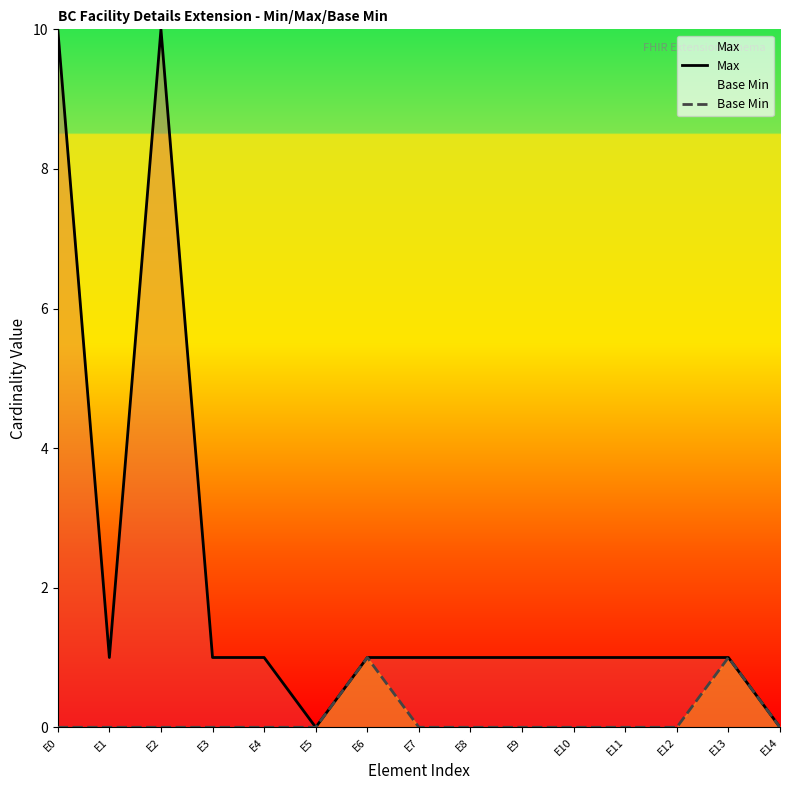

Which series has the largest total across all categories?

Max